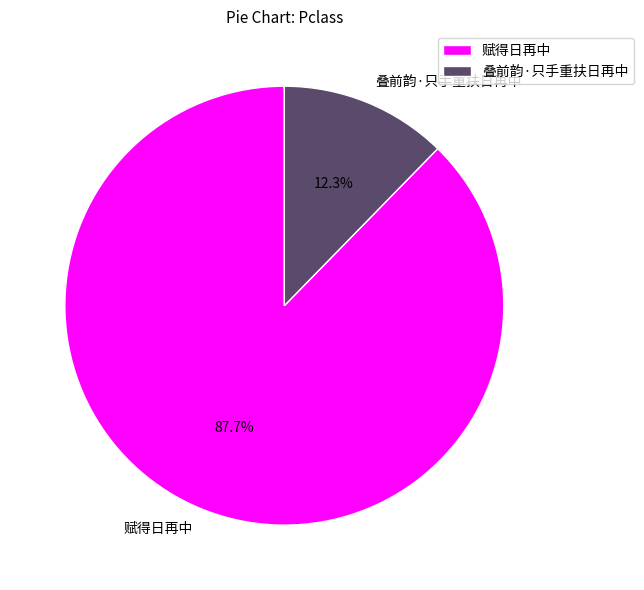

Which category has the biggest portion of the pie?

赋得日再中